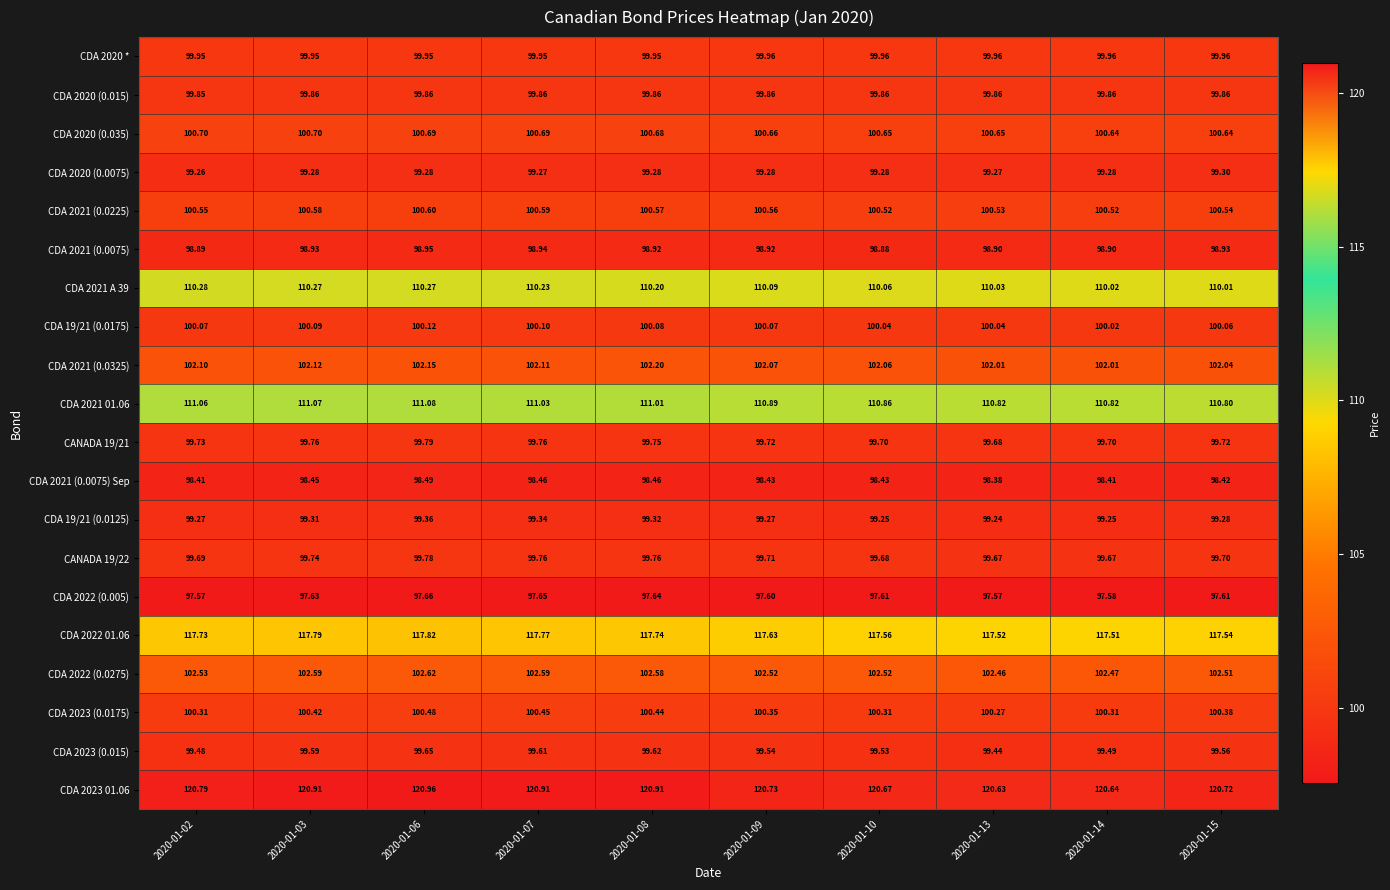

Which series has the largest range (max minus min)?

CDA 2023 01.06